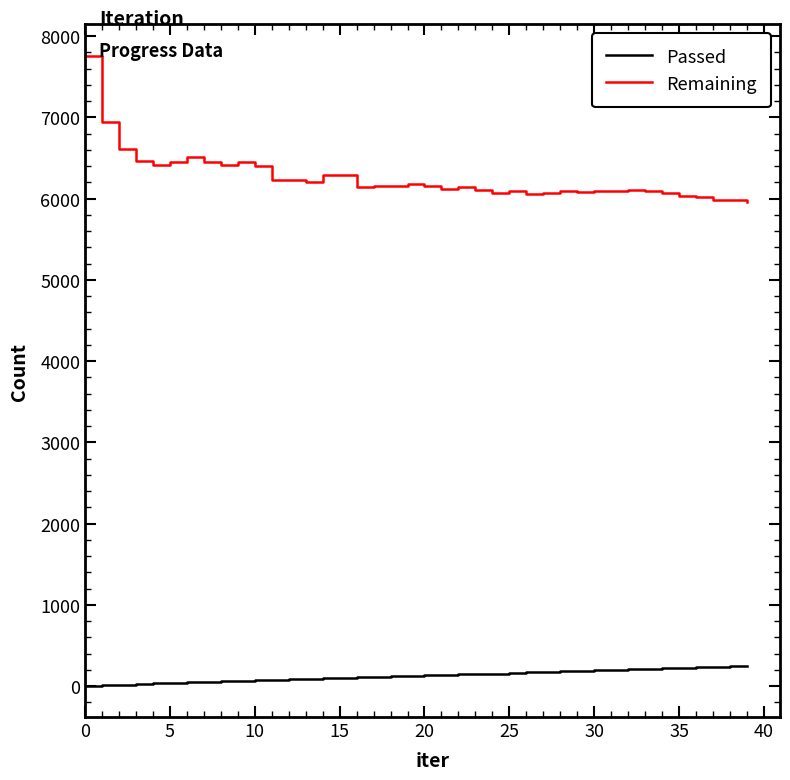

Which series has the widest spread of values?

Remaining